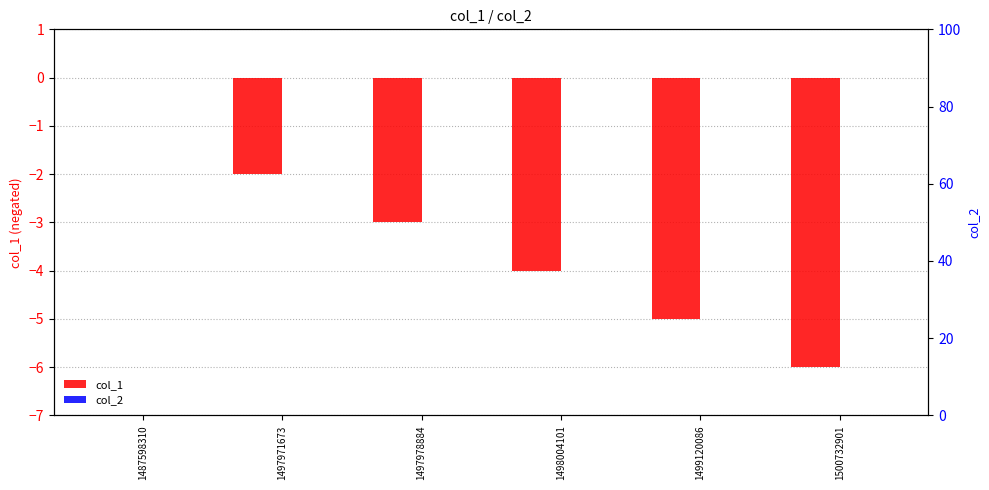

Reading right to left, extract all data points from this chart.

col_1: 1500732901=-6	1499120086=-5	1498004101=-4	1497978884=-3	1497971673=-2	1487598310=0
col_2: 1500732901=0	1499120086=0	1498004101=0	1497978884=0	1497971673=0	1487598310=0